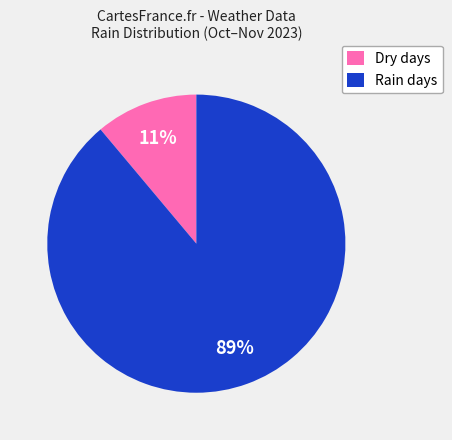

Which has a higher value, Dry days or Rain days?

Rain days